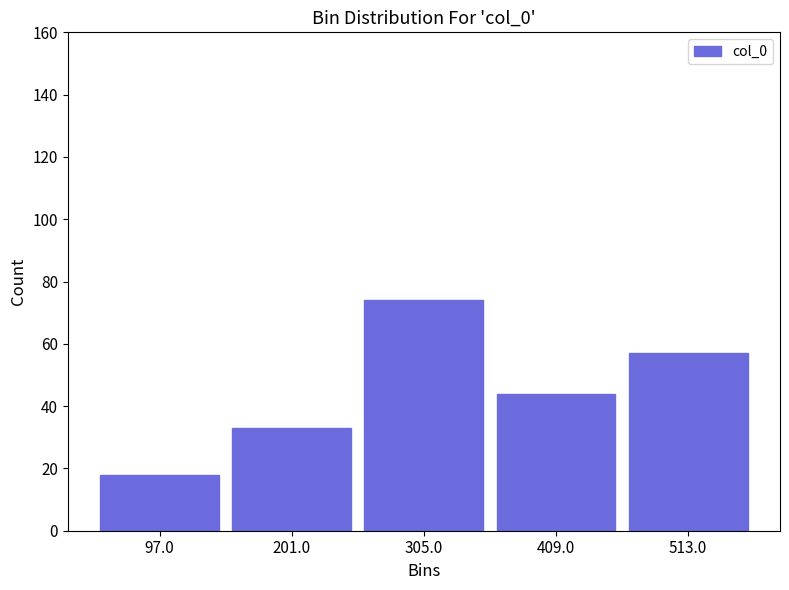

Which range on the x-axis has the tallest bar?

260 to 360